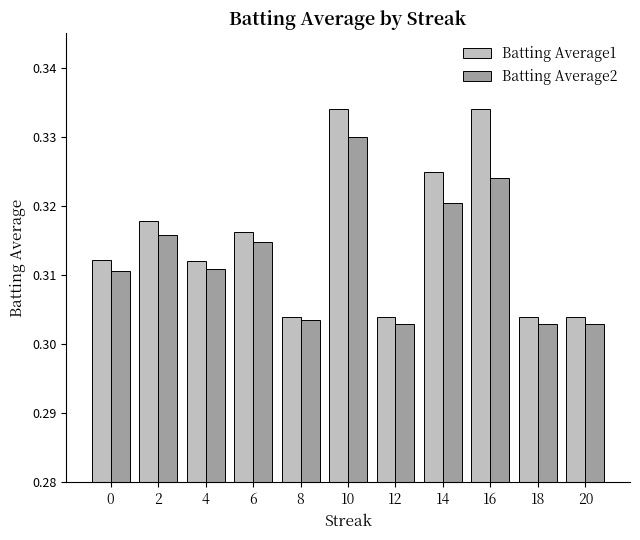

What are all the series names shown in the legend?

Batting Average1, Batting Average2